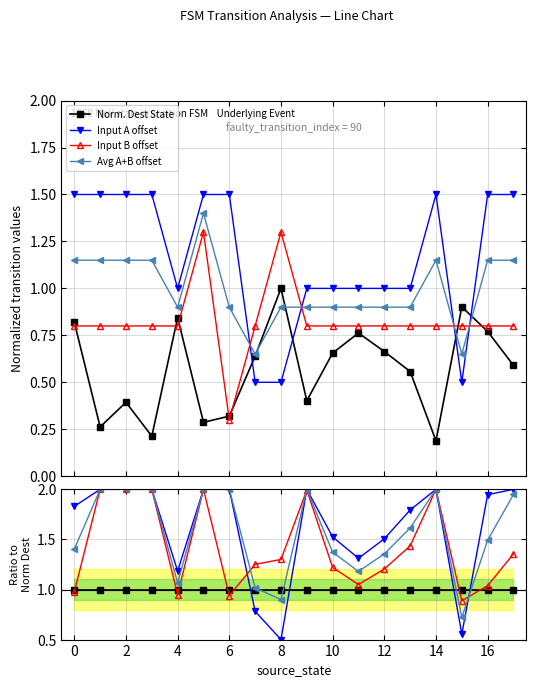

Does the chart display data point markers on the line(s)?

Yes